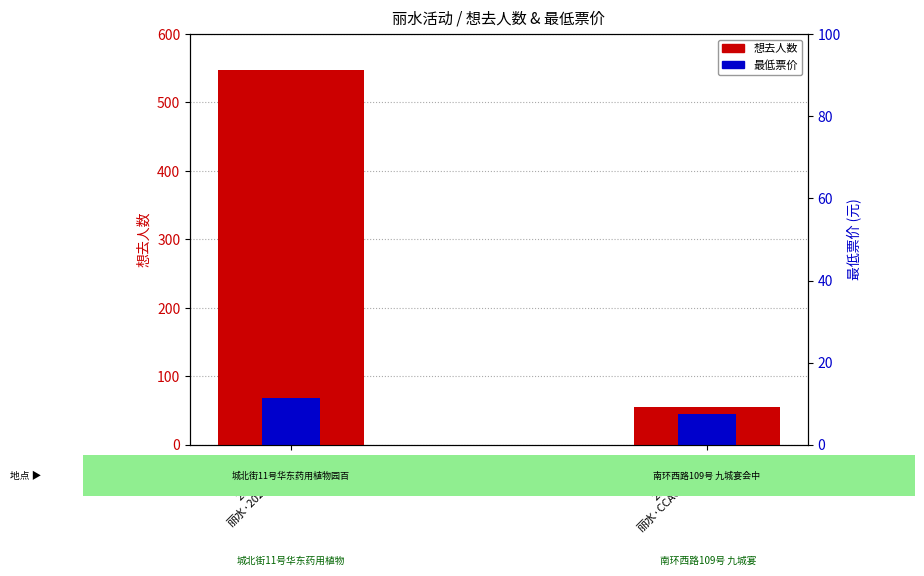

Which has a higher value, 2024-03-30
丽水·2024首届T or 2024-05-01
丽水·CCAC动漫游?

2024-03-30
丽水·2024首届T